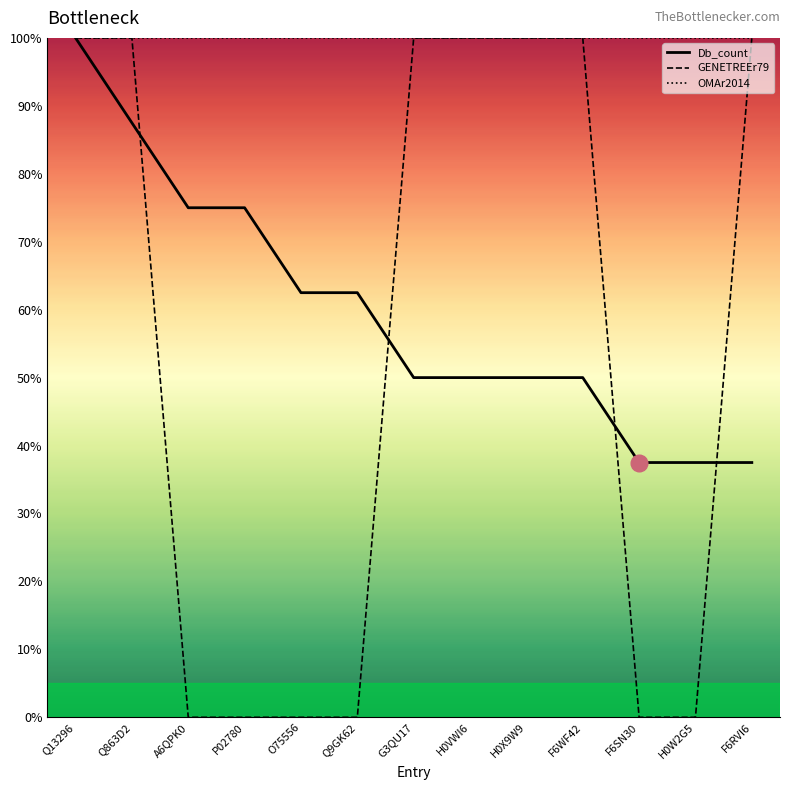

Between Q13296 and F6WF42, which series saw the biggest shift?

Db_count